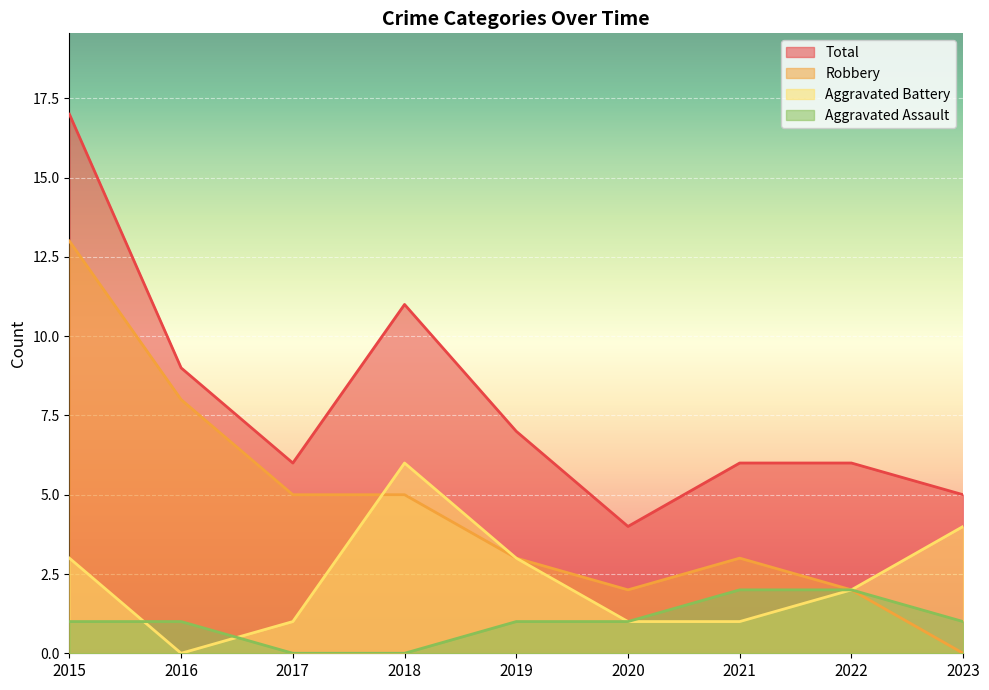

What are all the series names shown in the legend?

Total, Robbery, Aggravated Battery, Aggravated Assault